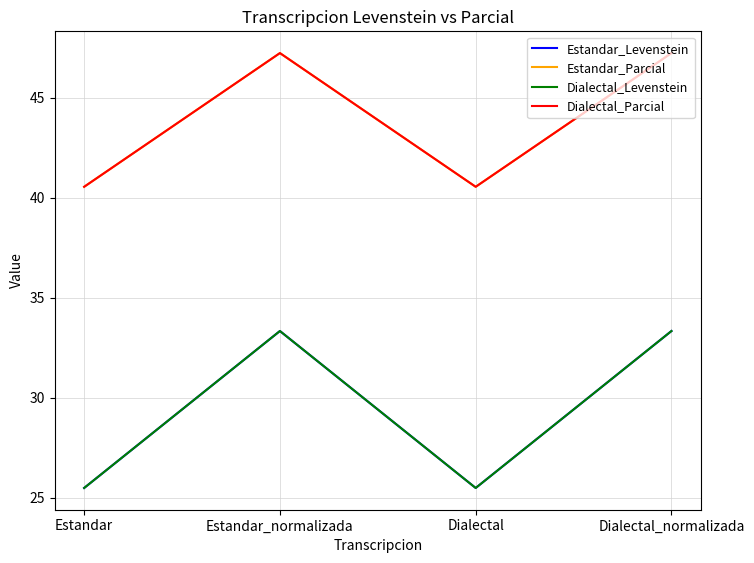

What is the label of the 1st point from the right?

Dialectal_normalizada